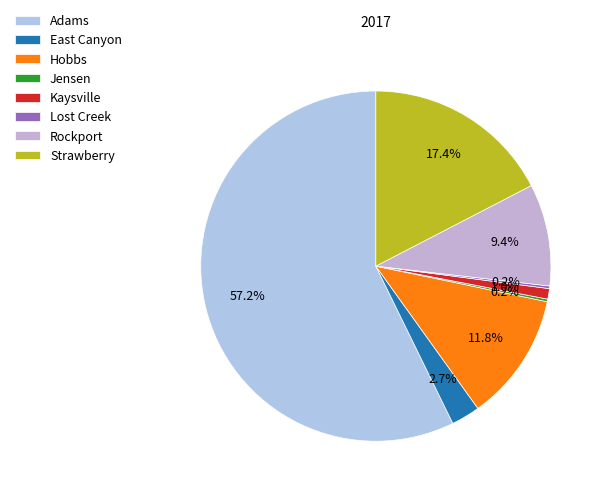

To the nearest percent, what portion does Adams represent?

57%